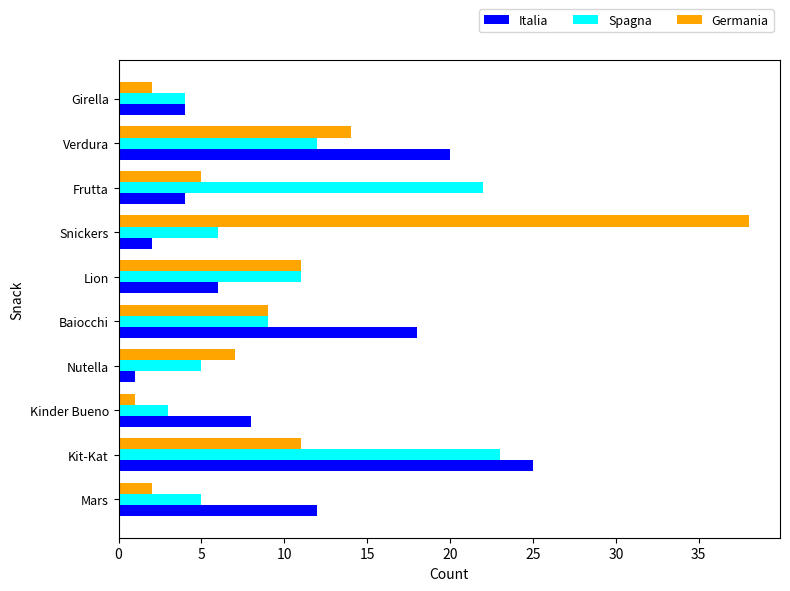

What is the total value across all series at Girella?

10